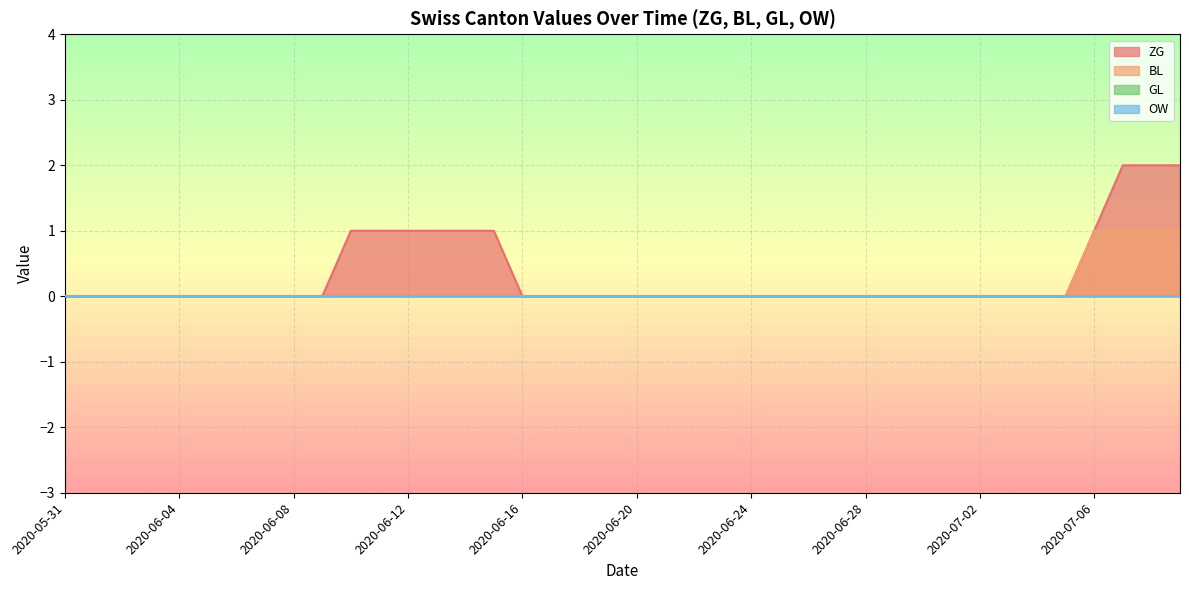

Does the chart display data point markers on the line(s)?

No